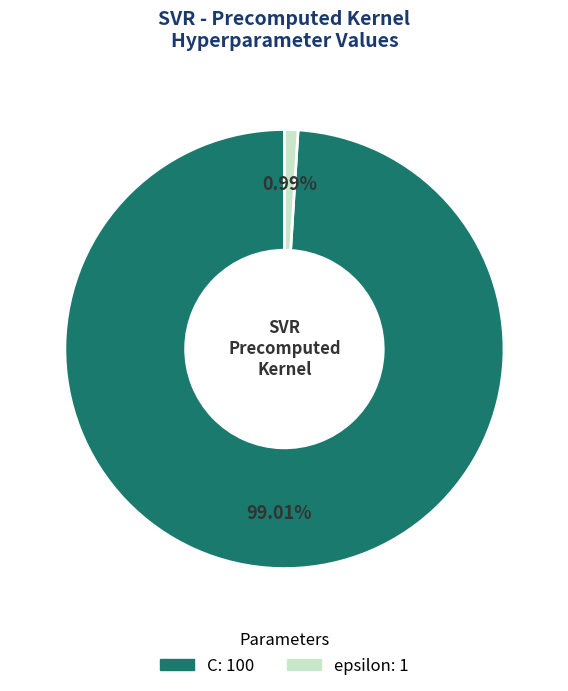

What is the largest slice in the pie chart?

C